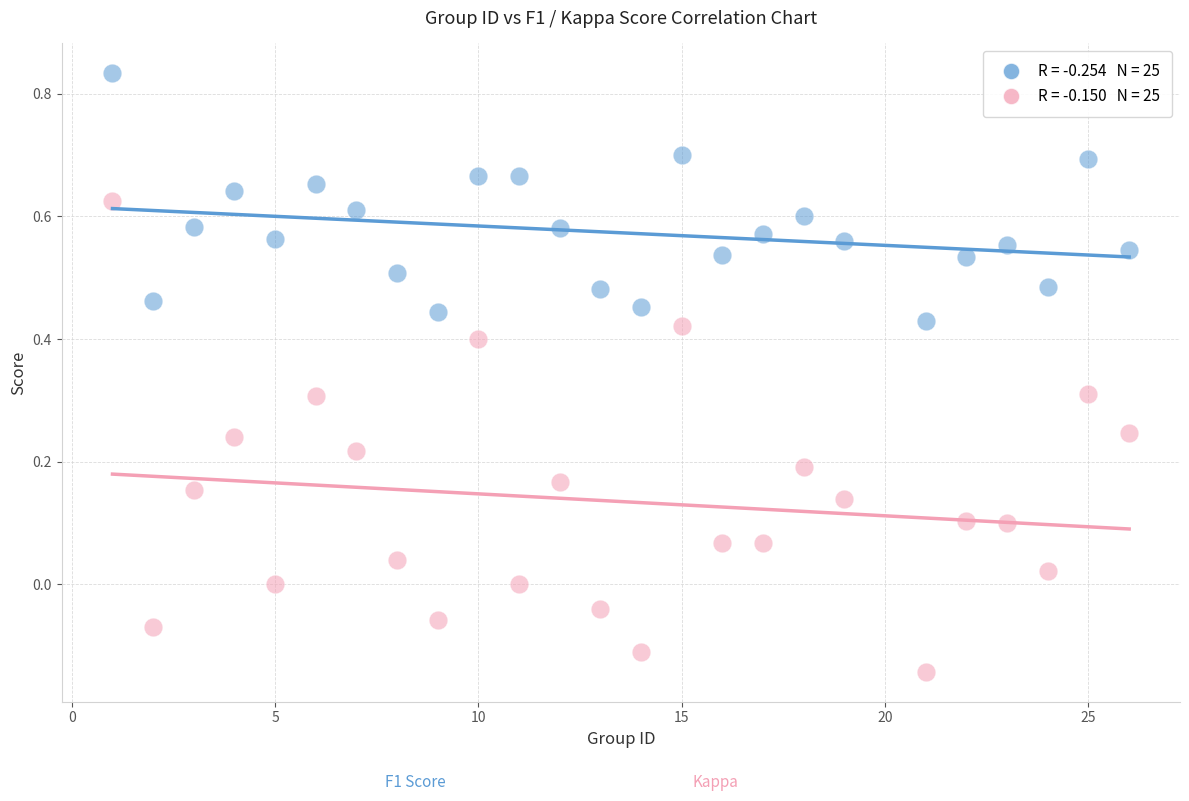

Across all data points, what is the range of Y values (max minus min)?

1.0